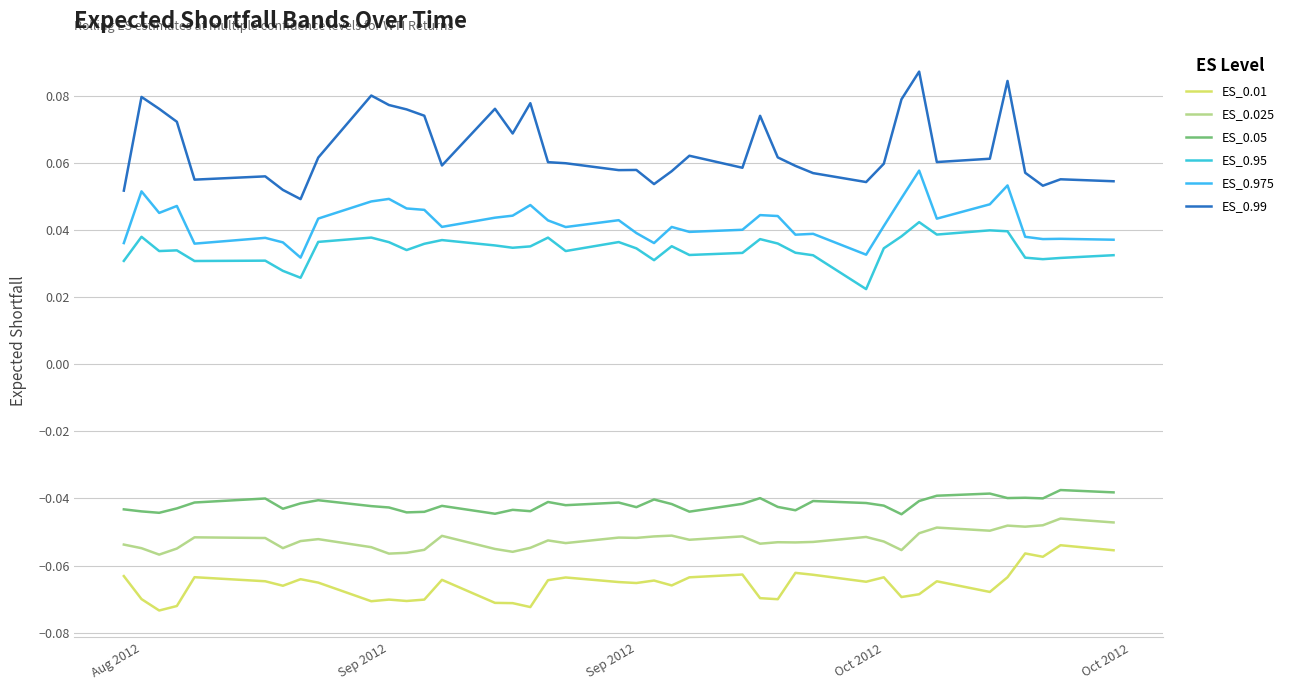

True or false: ES_0.05 has more than 2 points higher than both neighbors.

True